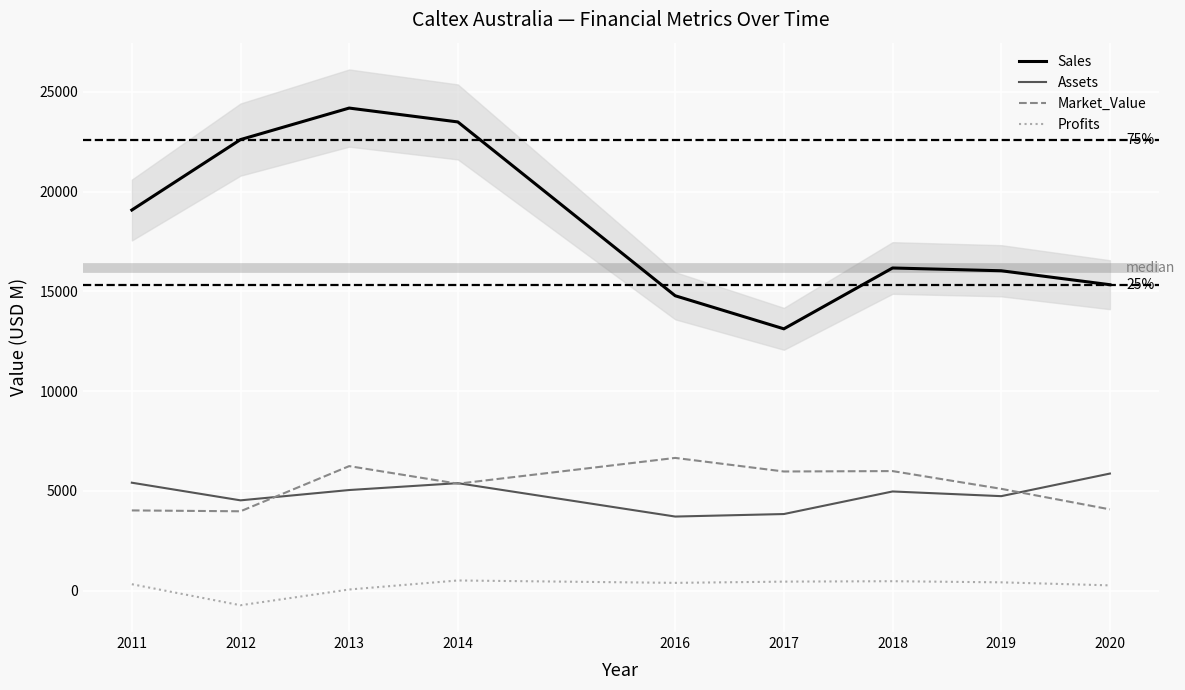

What is the smallest value displayed?

-729.6